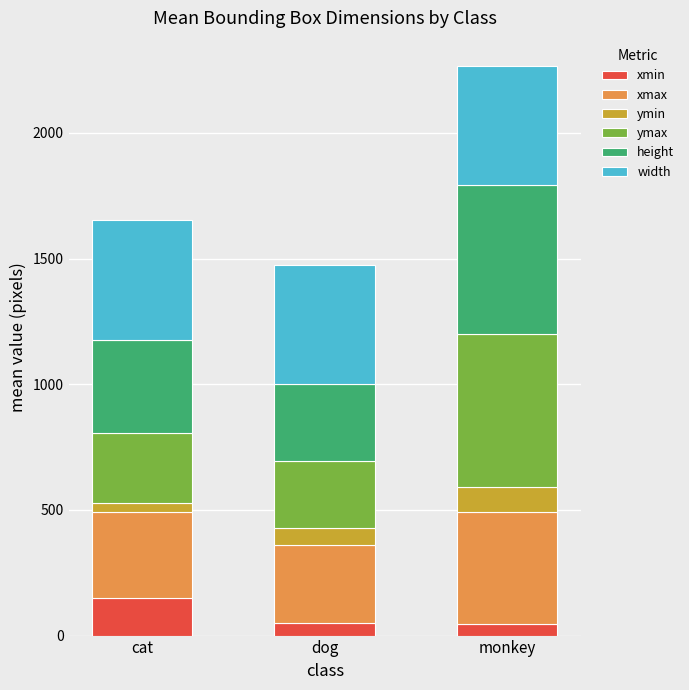

At which category is the sum across all series the highest?

monkey